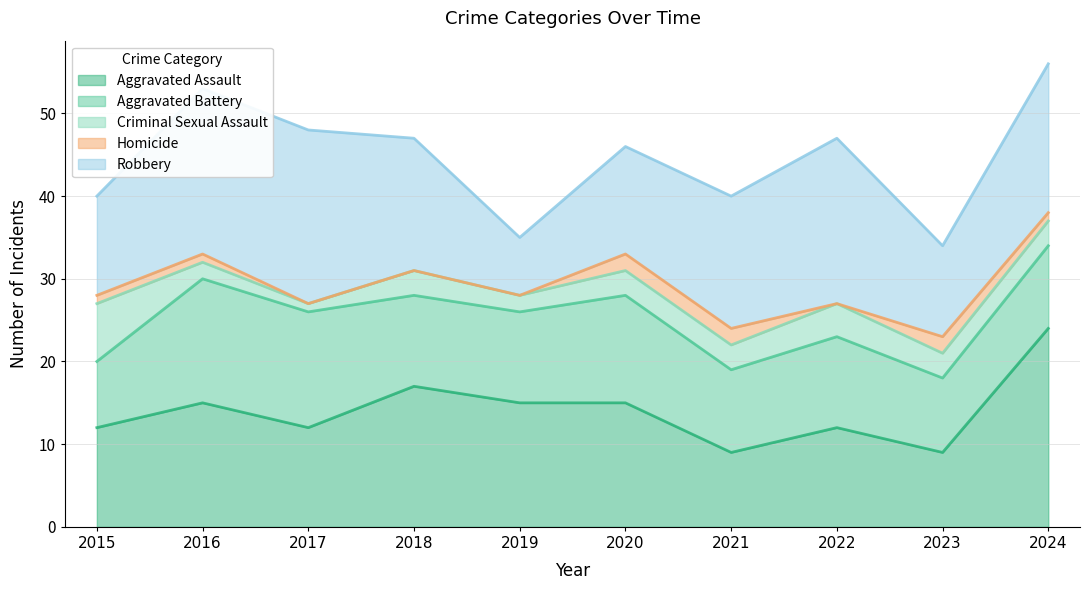

How many interior local valleys does the Homicide series have?

1